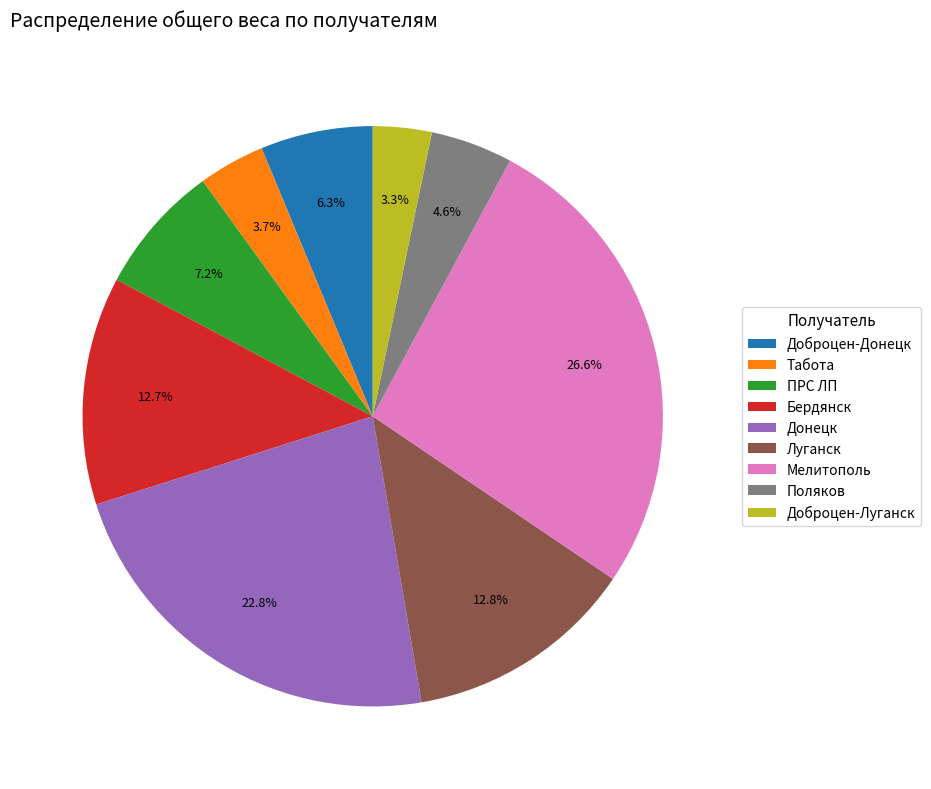

To the nearest percent, what is the difference between the largest and smallest slice percentages?

23%